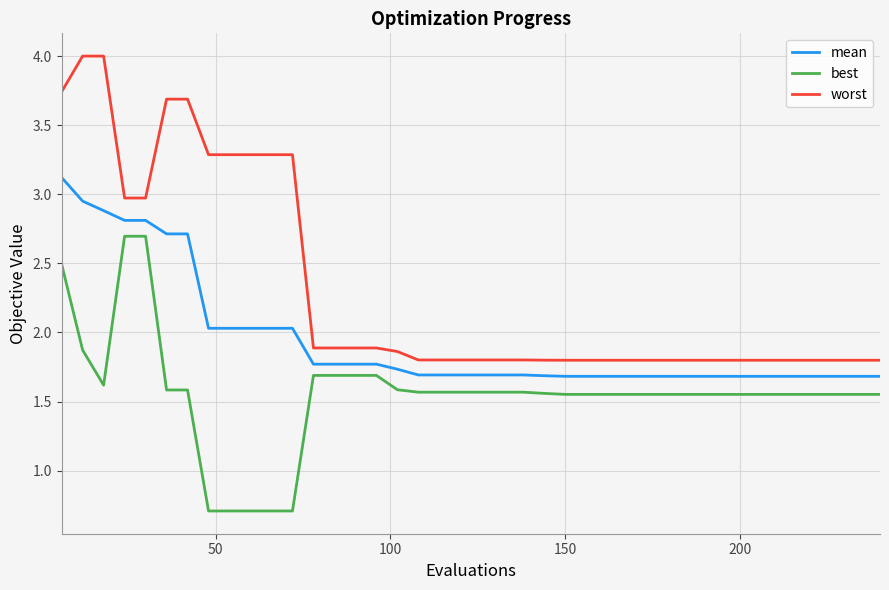

What is the maximum value shown in the chart?

4.0